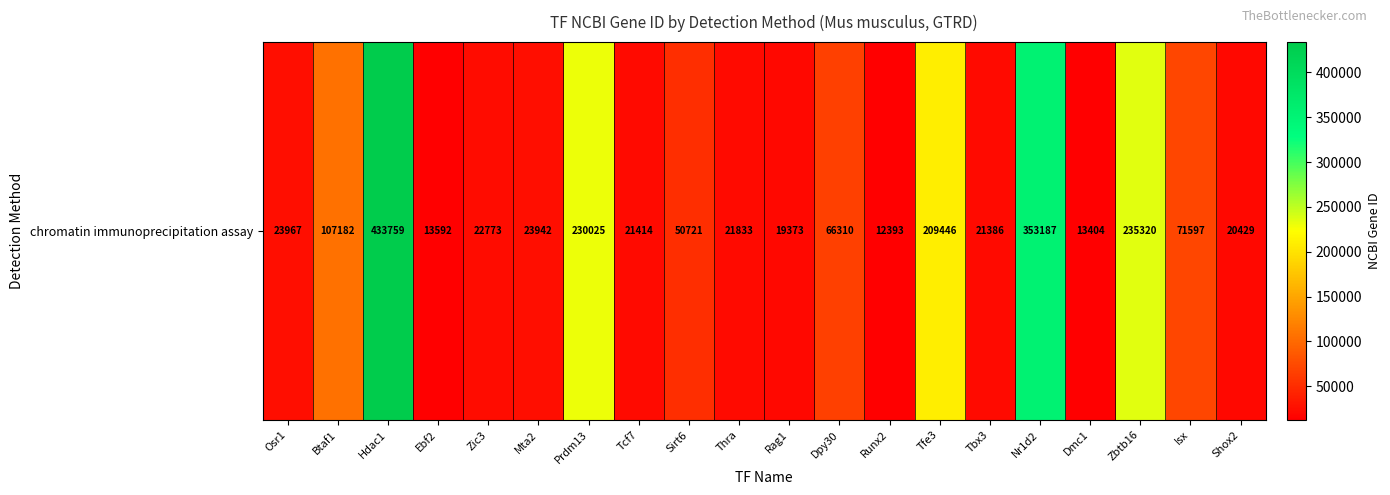

The value at Btaf1 is 28275. True or false?

False